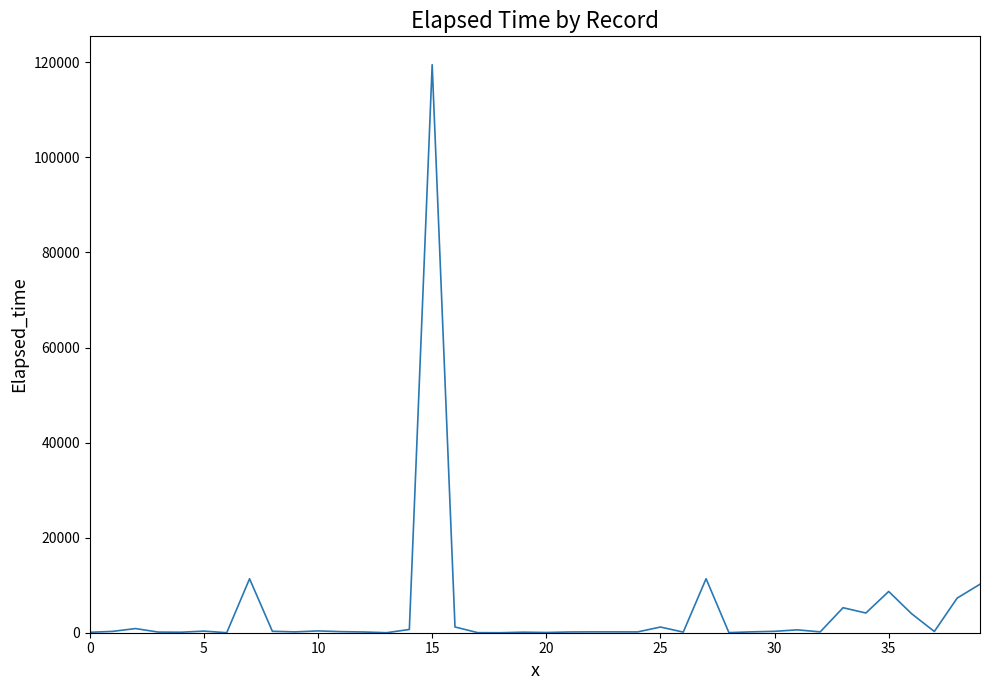

What is the greatest value displayed?

119490